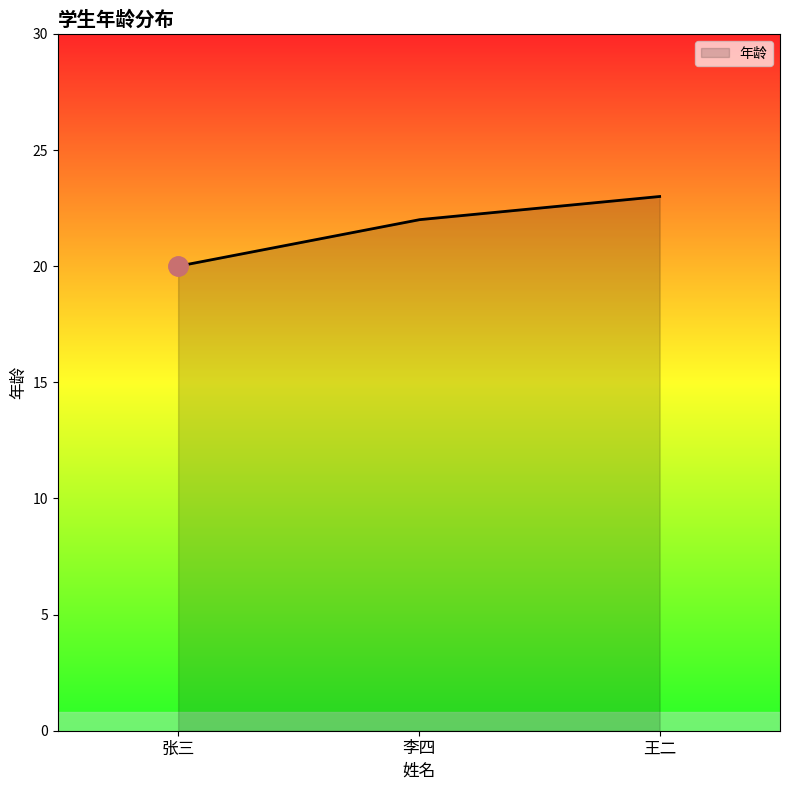

What is the difference between the maximum and minimum values?

3.0